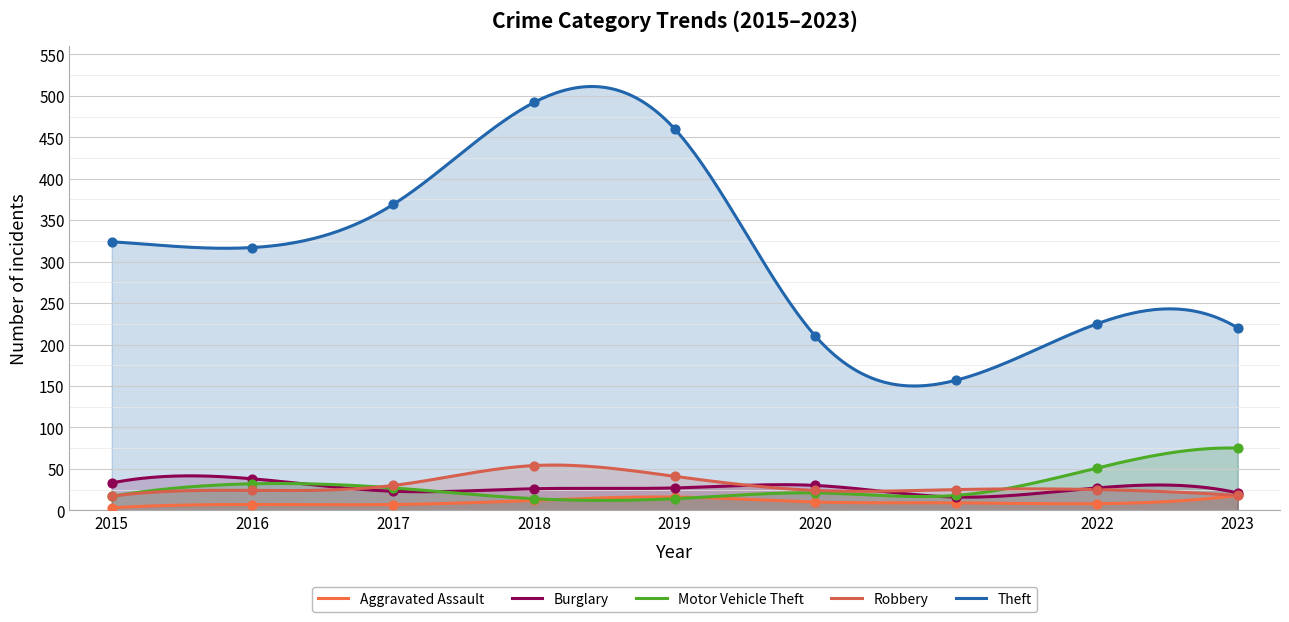

What are all the series names shown in the legend?

Aggravated Assault, Burglary, Motor Vehicle Theft, Robbery, Theft